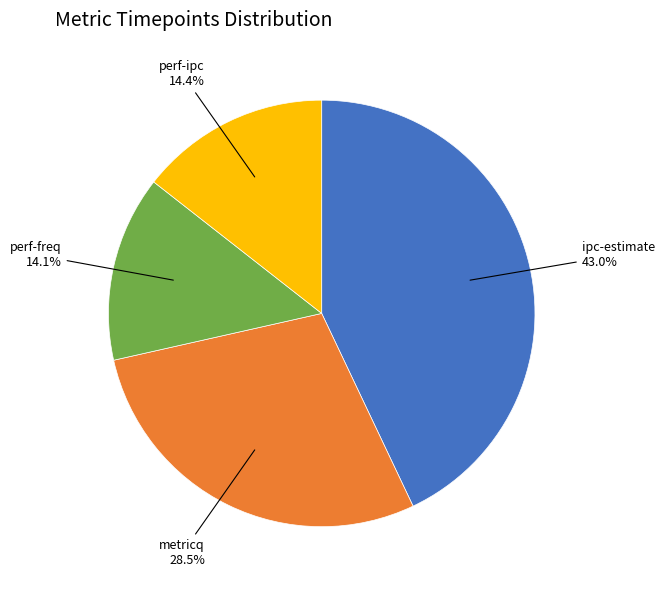

Does any single category account for the majority?

No